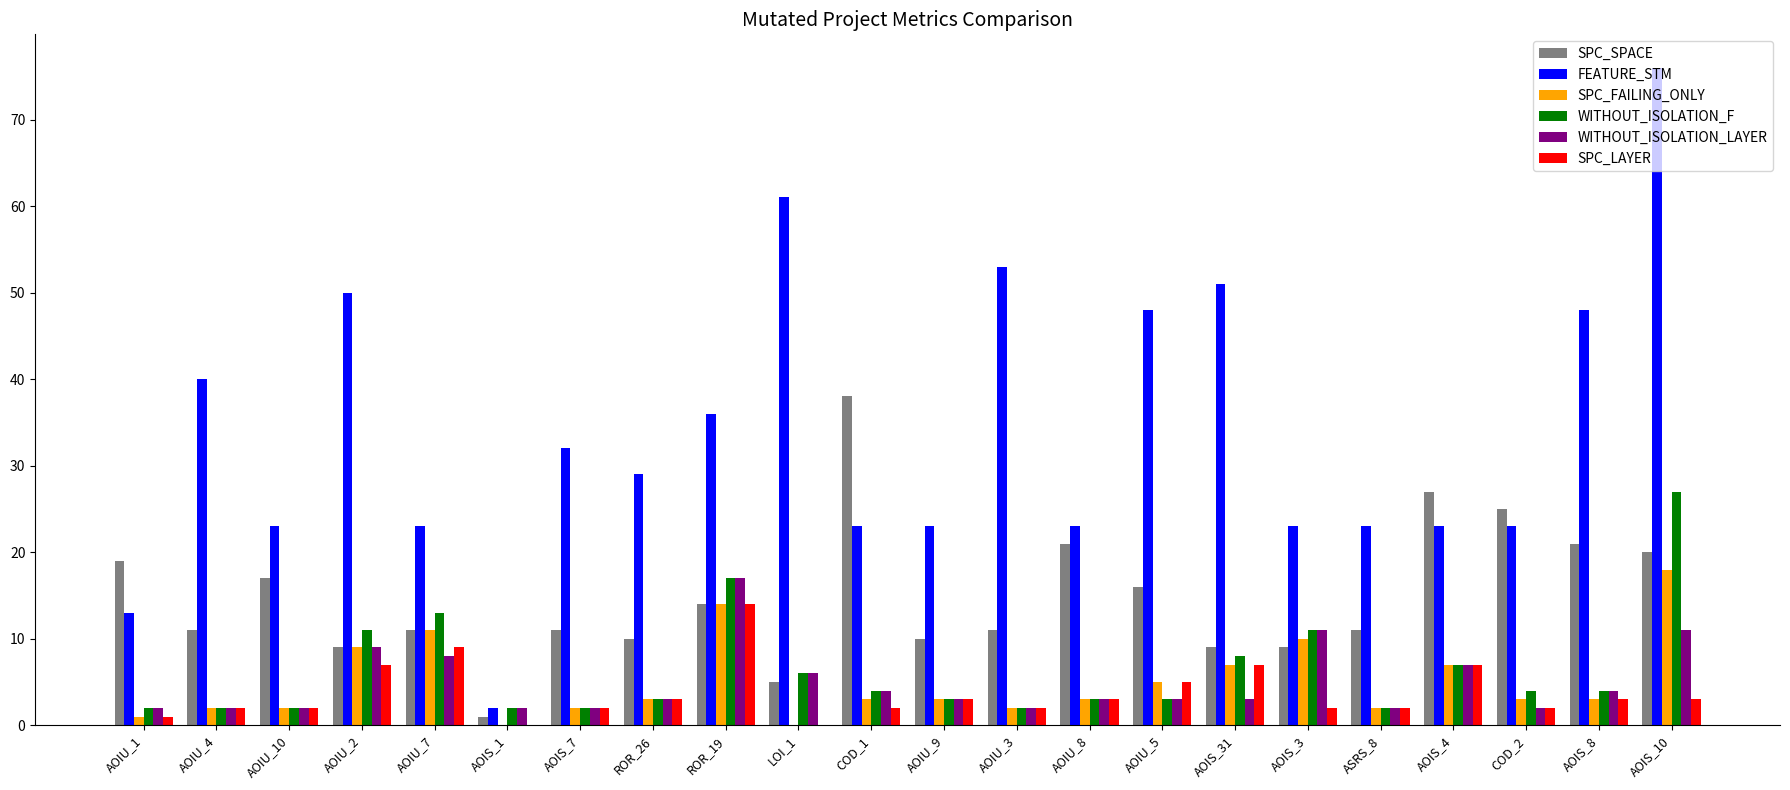

Reading left to right, extract all data points from this chart.

SPC_SPACE: AOIU_1=19	AOIU_4=11	AOIU_10=17	AOIU_2=9	AOIU_7=11	AOIS_1=1	AOIS_7=11	ROR_26=10	ROR_19=14	LOI_1=5	COD_1=38	AOIU_9=10	AOIU_3=11	AOIU_8=21	AOIU_5=16	AOIS_31=9	AOIS_3=9	ASRS_8=11	AOIS_4=27	COD_2=25	AOIS_8=21	AOIS_10=20
FEATURE_STM: AOIU_1=13	AOIU_4=40	AOIU_10=23	AOIU_2=50	AOIU_7=23	AOIS_1=2	AOIS_7=32	ROR_26=29	ROR_19=36	LOI_1=61	COD_1=23	AOIU_9=23	AOIU_3=53	AOIU_8=23	AOIU_5=48	AOIS_31=51	AOIS_3=23	ASRS_8=23	AOIS_4=23	COD_2=23	AOIS_8=48	AOIS_10=76
SPC_FAILING_ONLY: AOIU_1=1	AOIU_4=2	AOIU_10=2	AOIU_2=9	AOIU_7=11	AOIS_1=-1	AOIS_7=2	ROR_26=3	ROR_19=14	LOI_1=-1	COD_1=3	AOIU_9=3	AOIU_3=2	AOIU_8=3	AOIU_5=5	AOIS_31=7	AOIS_3=10	ASRS_8=2	AOIS_4=7	COD_2=3	AOIS_8=3	AOIS_10=18
WITHOUT_ISOLATION_F: AOIU_1=2	AOIU_4=2	AOIU_10=2	AOIU_2=11	AOIU_7=13	AOIS_1=2	AOIS_7=2	ROR_26=3	ROR_19=17	LOI_1=6	COD_1=4	AOIU_9=3	AOIU_3=2	AOIU_8=3	AOIU_5=3	AOIS_31=8	AOIS_3=11	ASRS_8=2	AOIS_4=7	COD_2=4	AOIS_8=4	AOIS_10=27
WITHOUT_ISOLATION_LAYER: AOIU_1=2	AOIU_4=2	AOIU_10=2	AOIU_2=9	AOIU_7=8	AOIS_1=2	AOIS_7=2	ROR_26=3	ROR_19=17	LOI_1=6	COD_1=4	AOIU_9=3	AOIU_3=2	AOIU_8=3	AOIU_5=3	AOIS_31=3	AOIS_3=11	ASRS_8=2	AOIS_4=7	COD_2=2	AOIS_8=4	AOIS_10=11
SPC_LAYER: AOIU_1=1	AOIU_4=2	AOIU_10=2	AOIU_2=7	AOIU_7=9	AOIS_1=-1	AOIS_7=2	ROR_26=3	ROR_19=14	LOI_1=-1	COD_1=2	AOIU_9=3	AOIU_3=2	AOIU_8=3	AOIU_5=5	AOIS_31=7	AOIS_3=2	ASRS_8=2	AOIS_4=7	COD_2=2	AOIS_8=3	AOIS_10=3